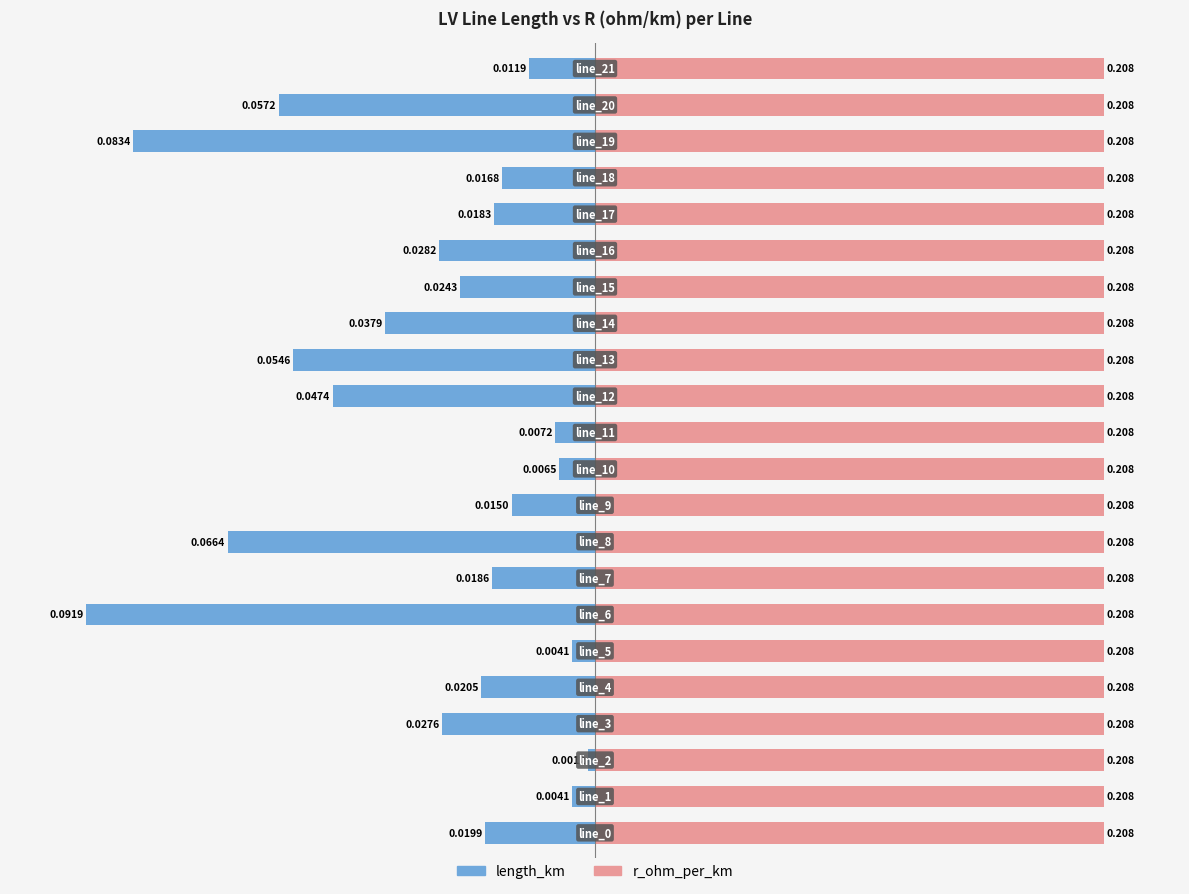

List the series in order of their overall mean, lowest first.

length_km, r_ohm_per_km